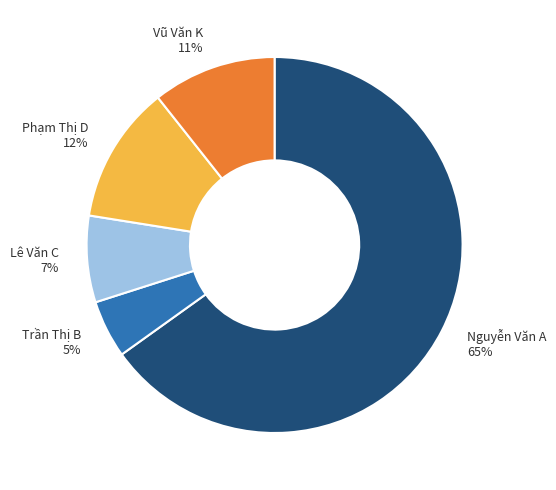

How many slices are in this pie chart?

5